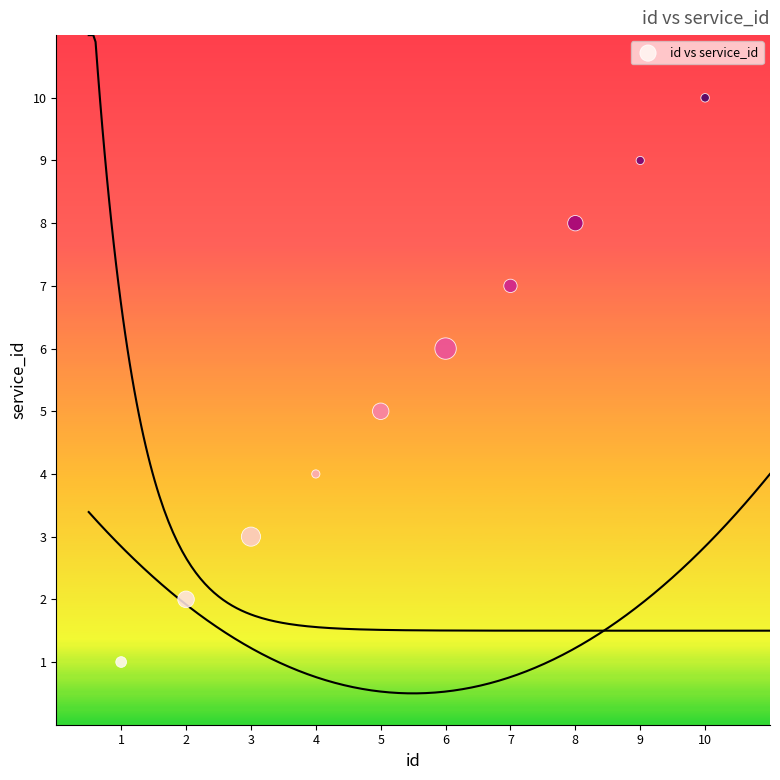

What is the range of Y values (max minus min)?

9